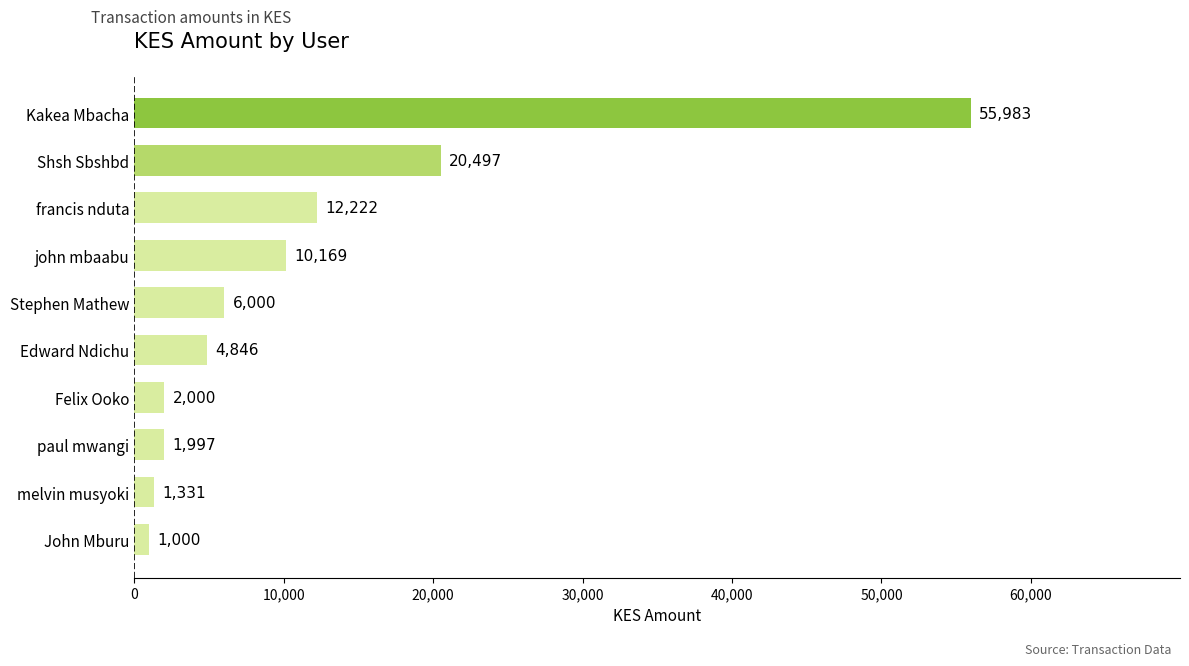

Does the chart contain stacked bars?

No